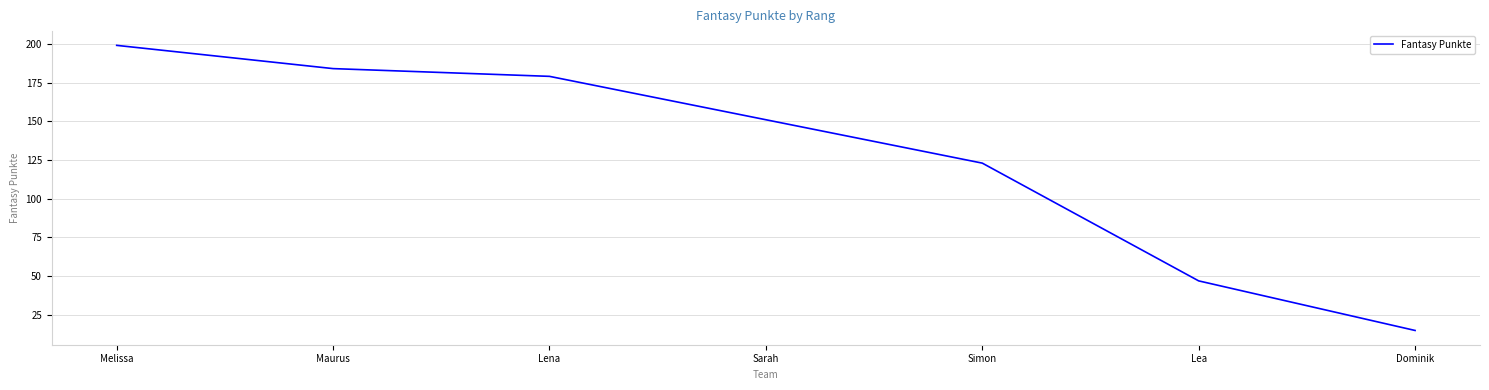

Reading left to right, what are all the values shown in this chart?

Melissa=199	Maurus=184	Lena=179	Sarah=151	Simon=123	Lea=47	Dominik=15